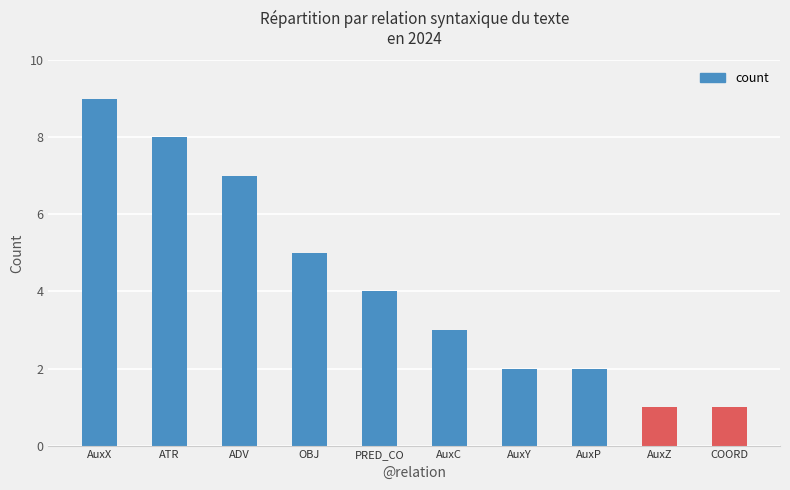

Approximately how many times larger is the value at AuxP compared to AuxC?

0.7